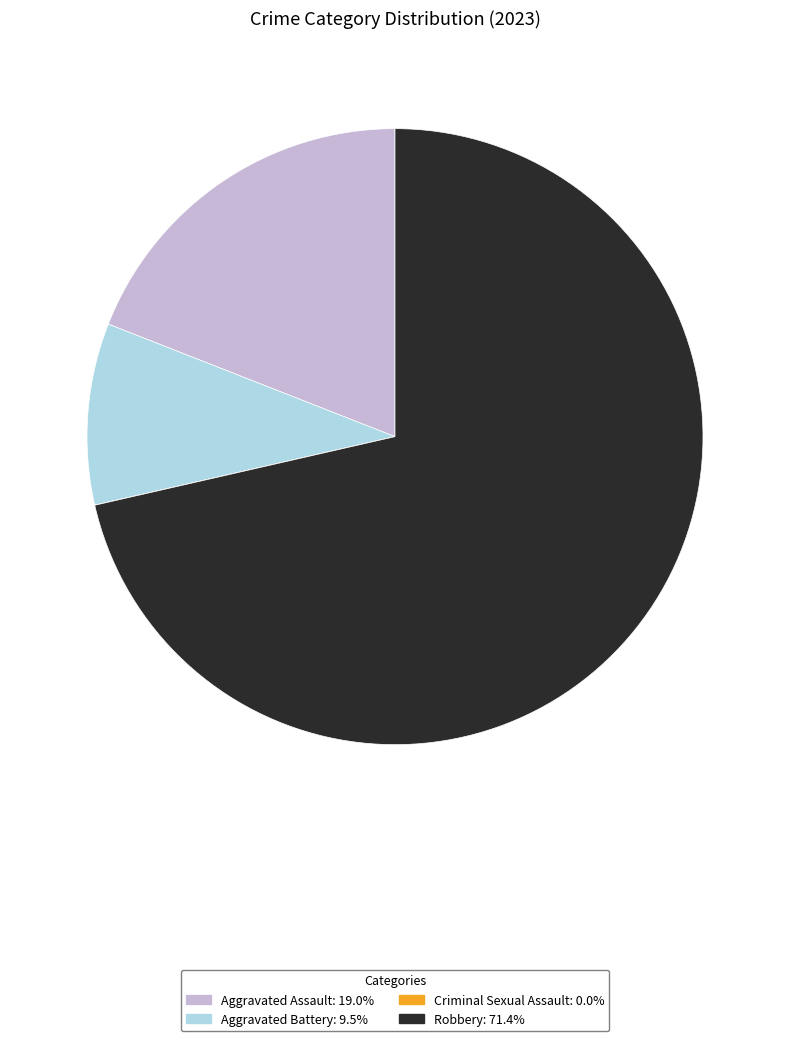

Is the sum of Aggravated Assault and Aggravated Battery greater than half?

No